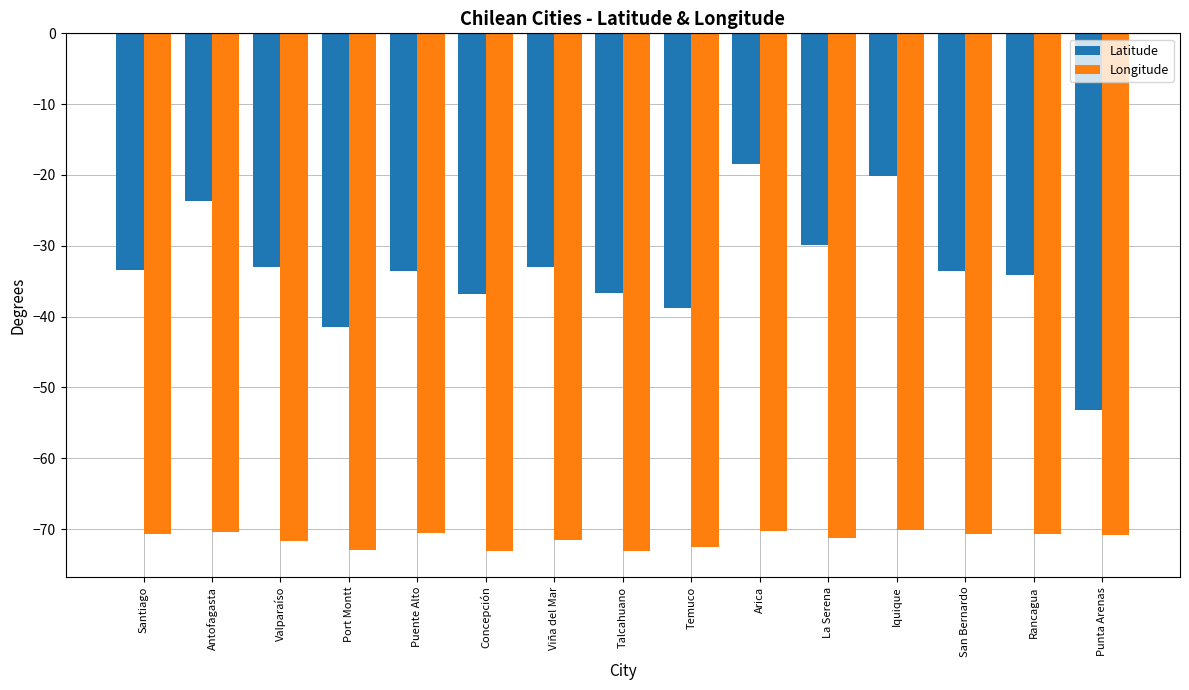

What is the value of the Latitude bar at the 10th from the left?

-18.5